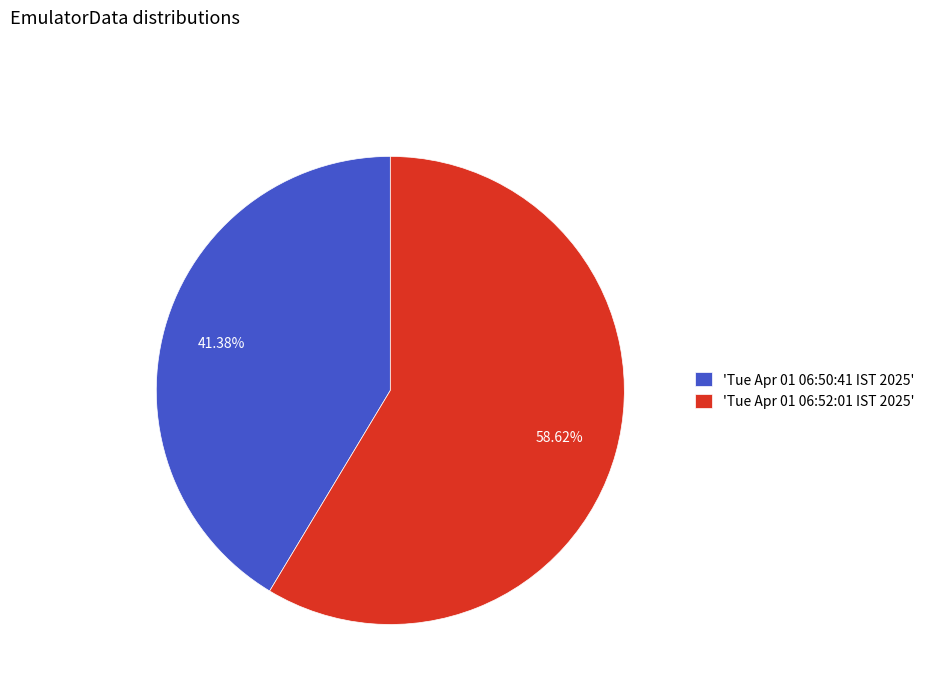

Is the sum of 'Tue Apr 01 06:50:41 IST 2025' and 'Tue Apr 01 06:52:01 IST 2025' greater than half?

Yes